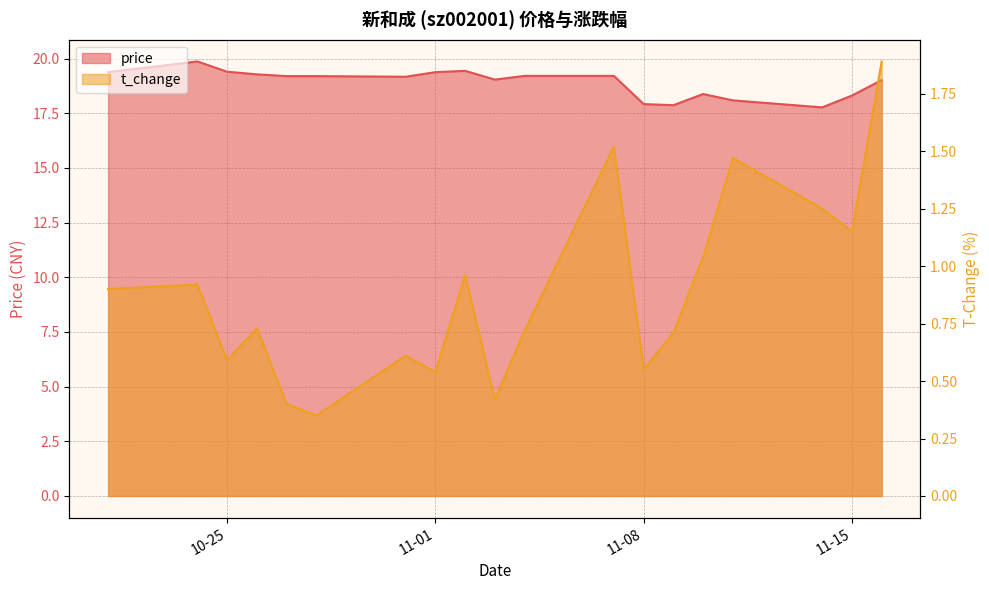

What is the label of the 15th point from the right?

2022-10-27